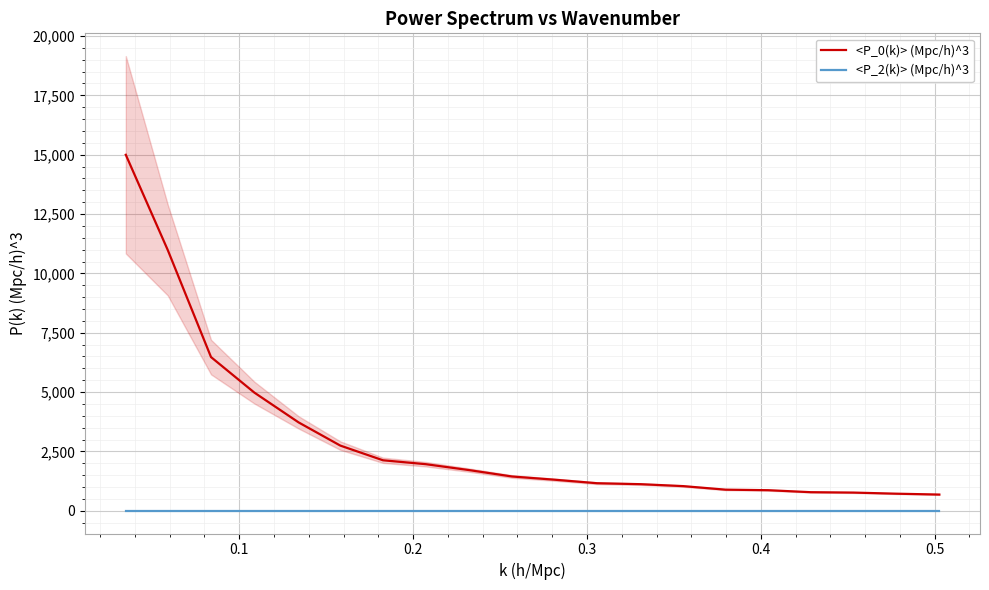

True or false: <P_2(k)> (Mpc/h)^3 and <P_0(k)> (Mpc/h)^3 intersect in this chart.

False